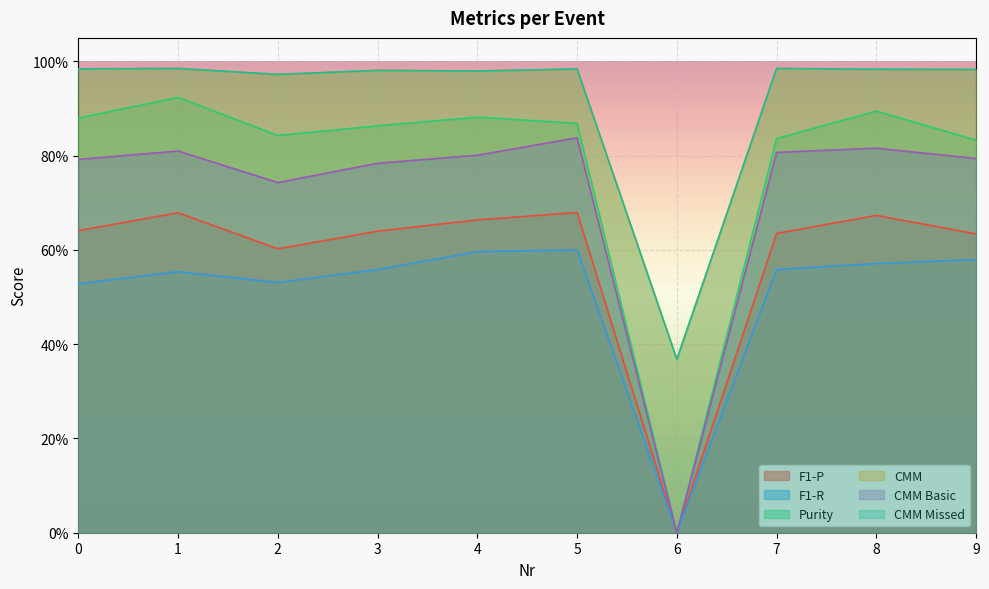

What is the maximum value shown in the chart?

1.0